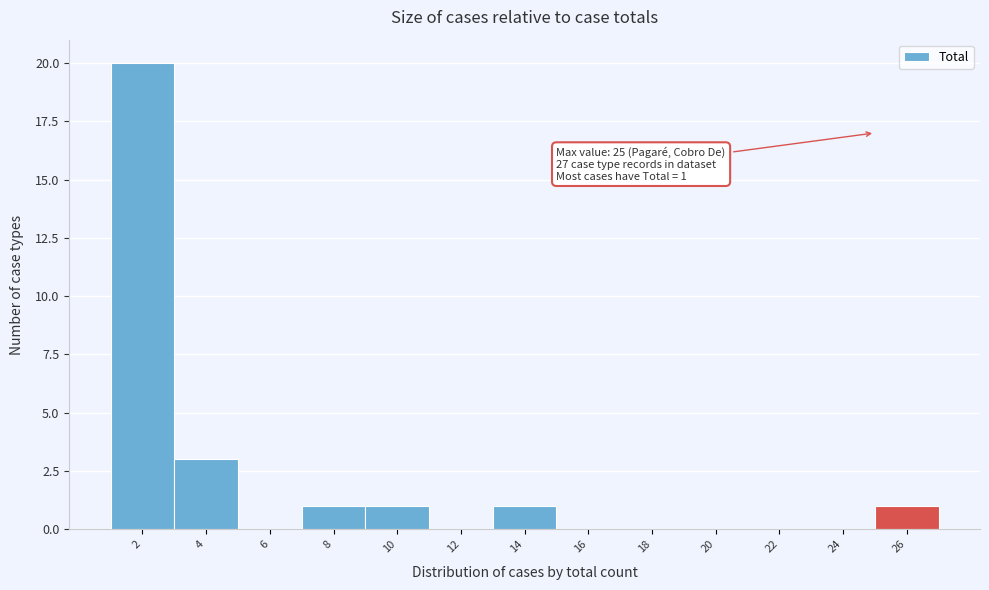

Which range on the x-axis has the tallest bar?

1 to 3